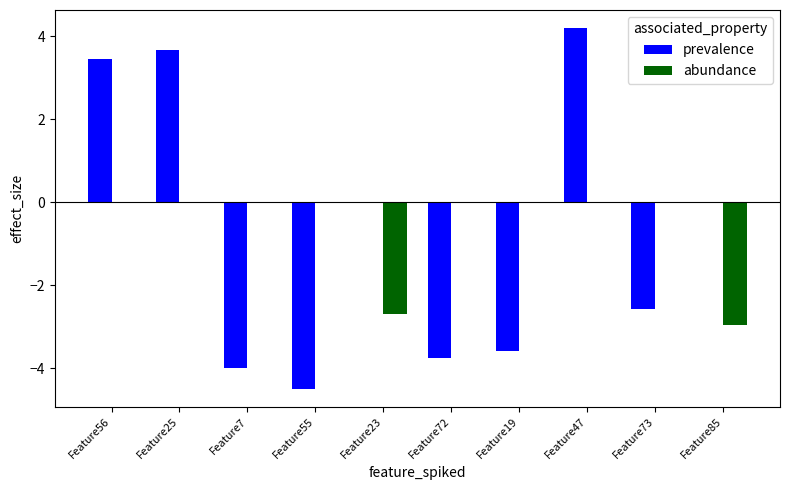

Reading right to left, extract all data points from this chart.

prevalence: Feature85=0.0	Feature73=-2.6	Feature47=4.2	Feature19=-3.6	Feature72=-3.7	Feature23=0.0	Feature55=-4.5	Feature7=-4.0	Feature25=3.7	Feature56=3.5
abundance: Feature85=-3.0	Feature73=0.0	Feature47=0.0	Feature19=0.0	Feature72=0.0	Feature23=-2.7	Feature55=0.0	Feature7=0.0	Feature25=0.0	Feature56=0.0